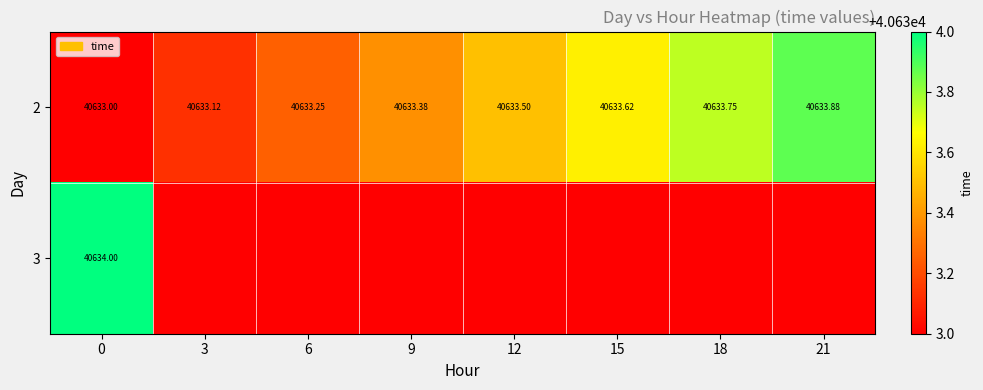

The value of 2 at 3 is 26303.8. True or false?

False